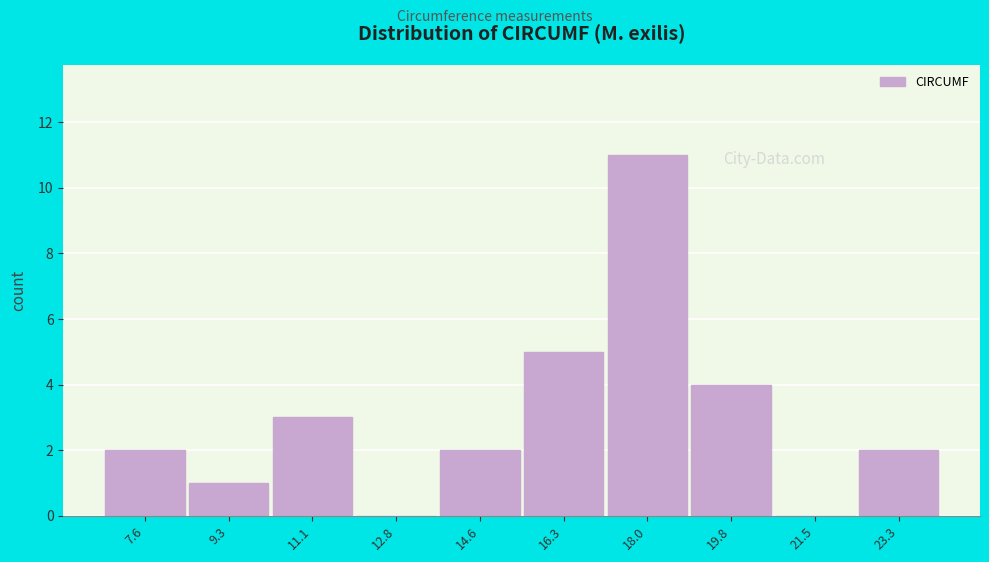

Reading right to left, list all the values displayed in this chart.

23.3=2	21.5=0	19.8=4	18.0=11	16.3=5	14.6=2	12.8=0	11.1=3	9.3=1	7.6=2